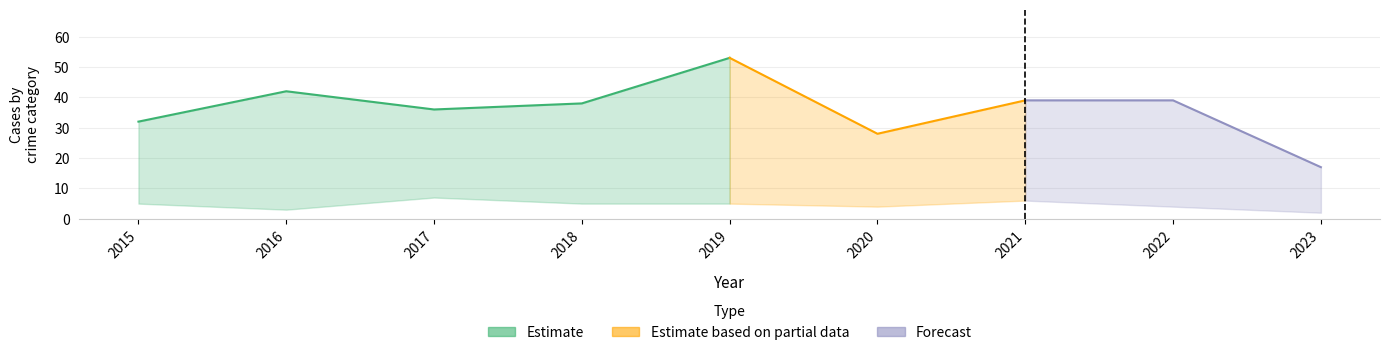

At which label does Total first exceed 38?

2016